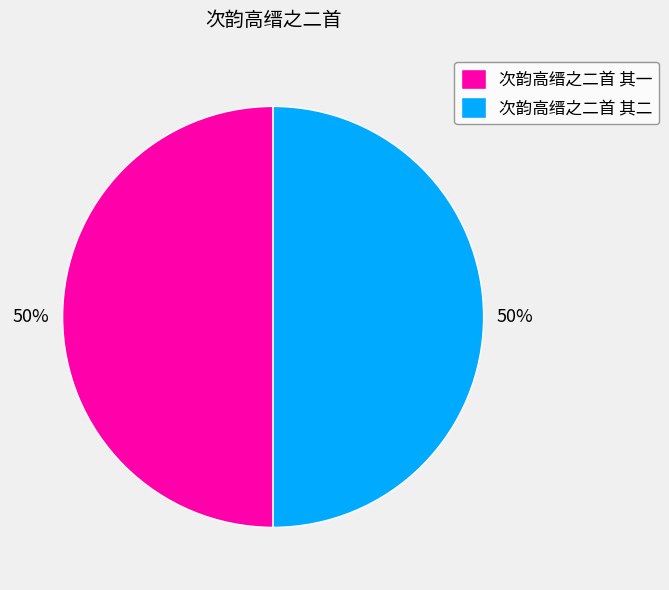

Do 次韵高缙之二首 其二 and 次韵高缙之二首 其一 together represent more than half of the pie?

Yes